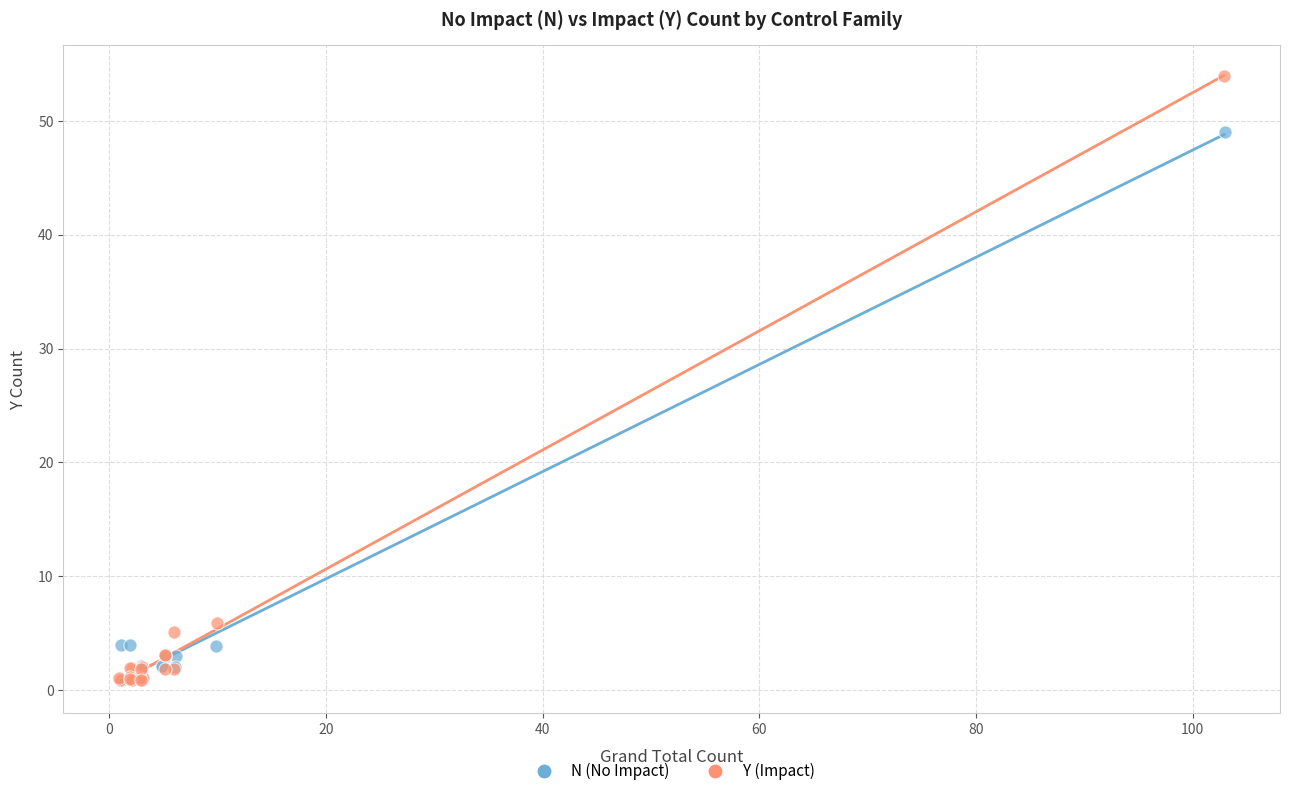

What are all the series names shown in the legend?

N (No Impact), Y (Impact)